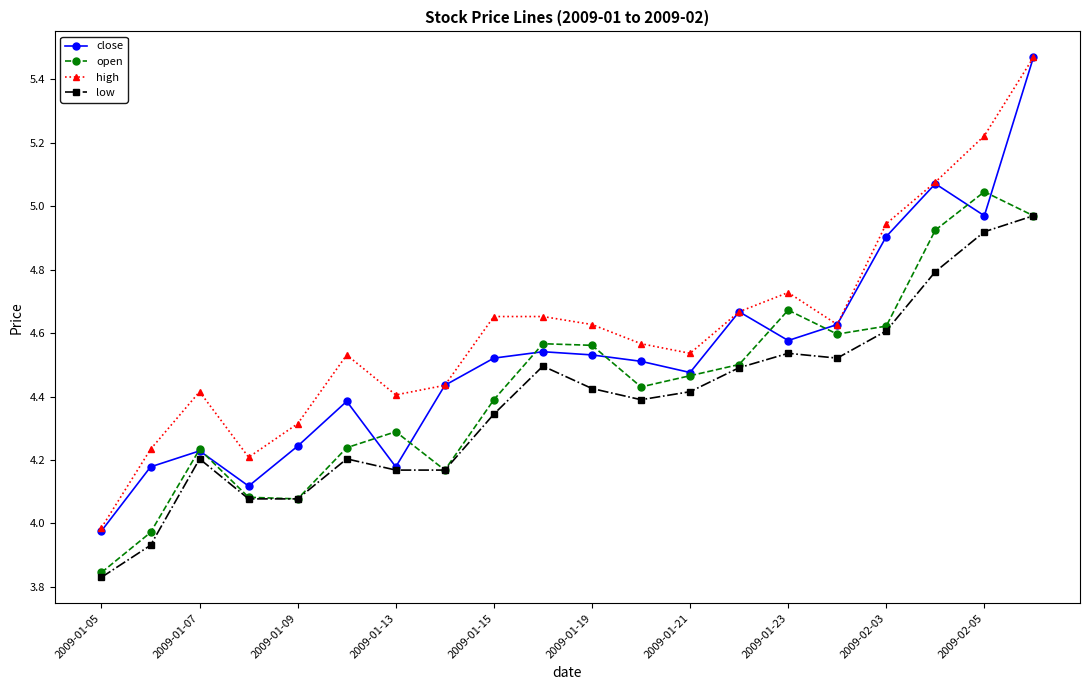

True or false: close has more than 1 interior local peaks.

True